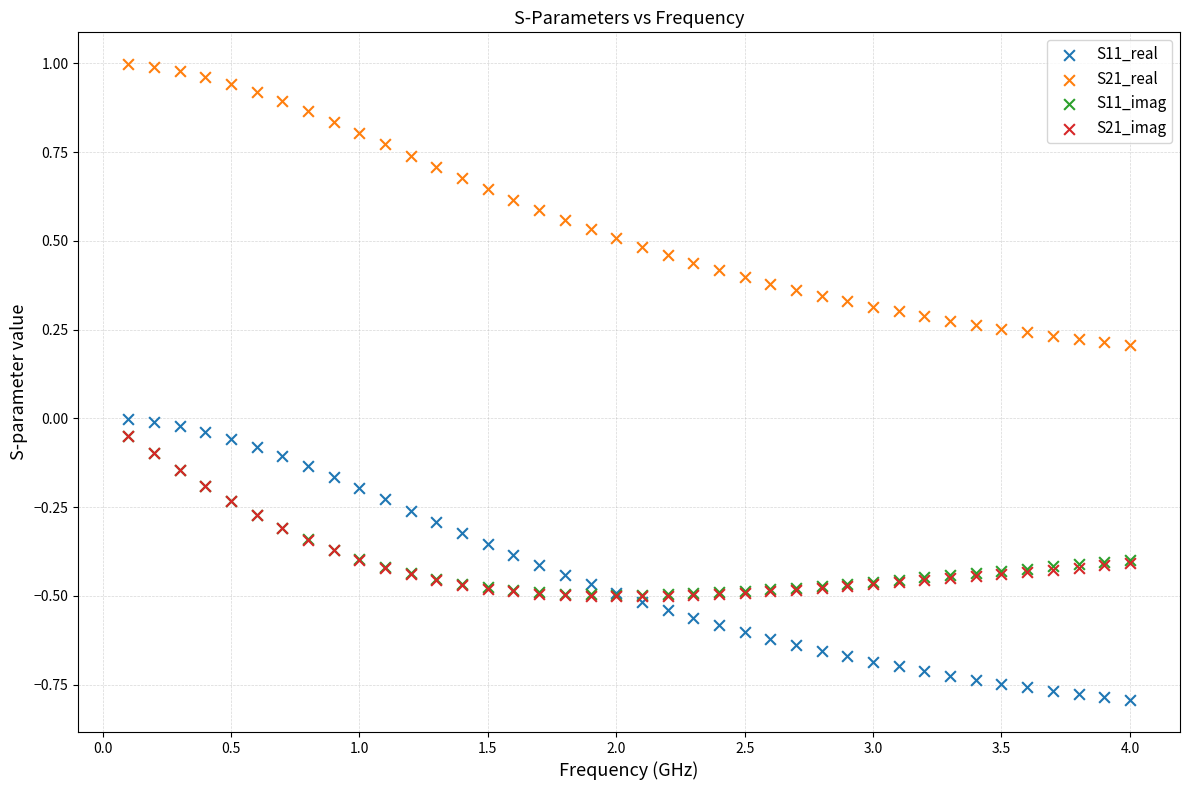

What are all the series names shown in the legend?

S11_real, S21_real, S11_imag, S21_imag